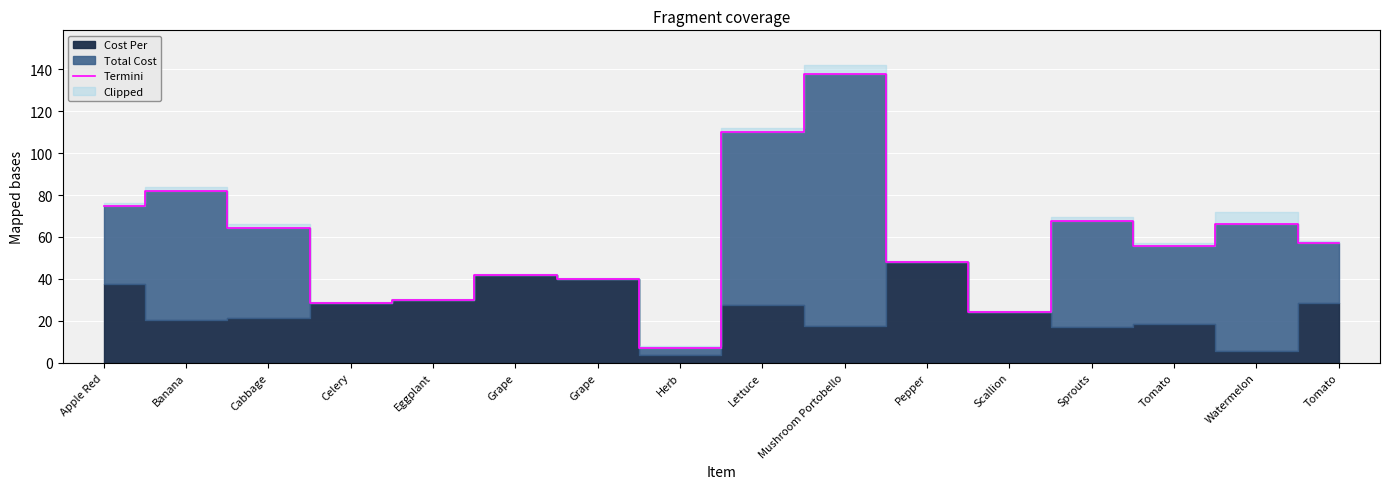

Rank the categories by value from lowest to highest.

Herb, Scallion, Celery, Eggplant, Grape, Grape, Pepper, Tomato, Tomato, Cabbage, Watermelon, Sprouts, Apple Red, Banana, Lettuce, Mushroom Portobello